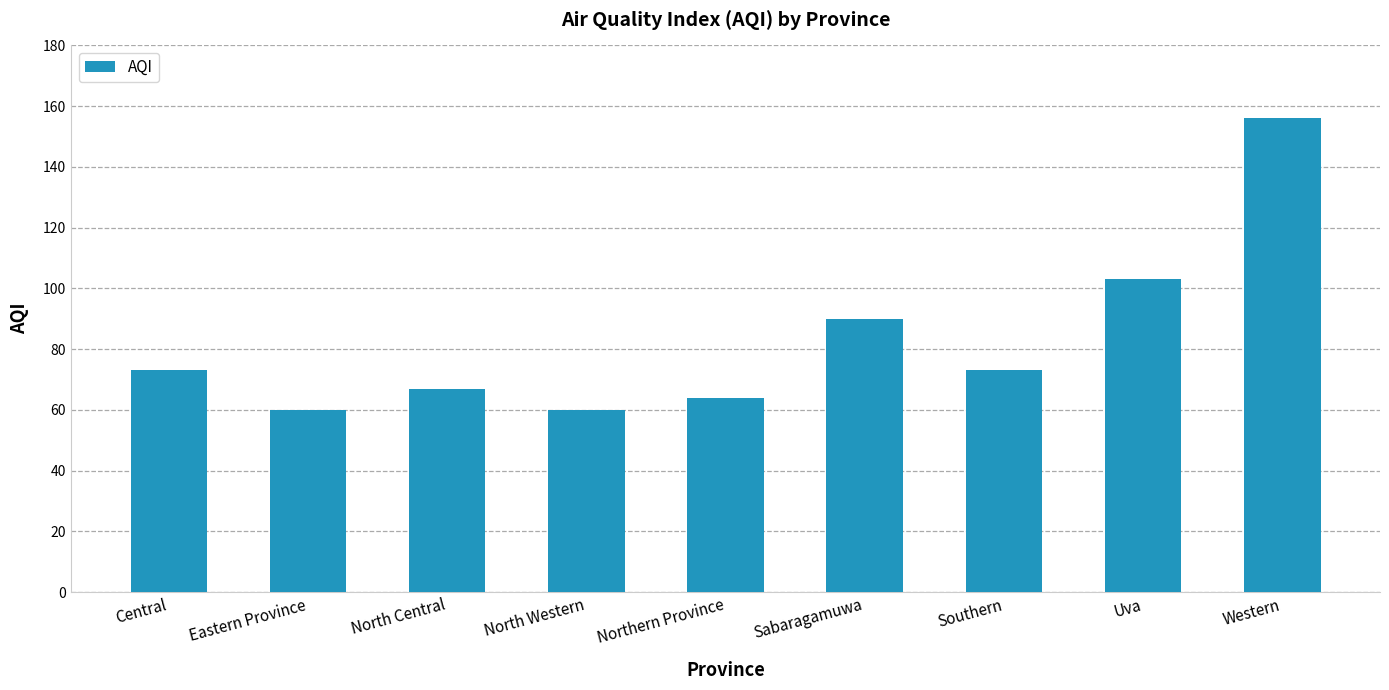

What is the difference between the values at Southern and North Central?

6